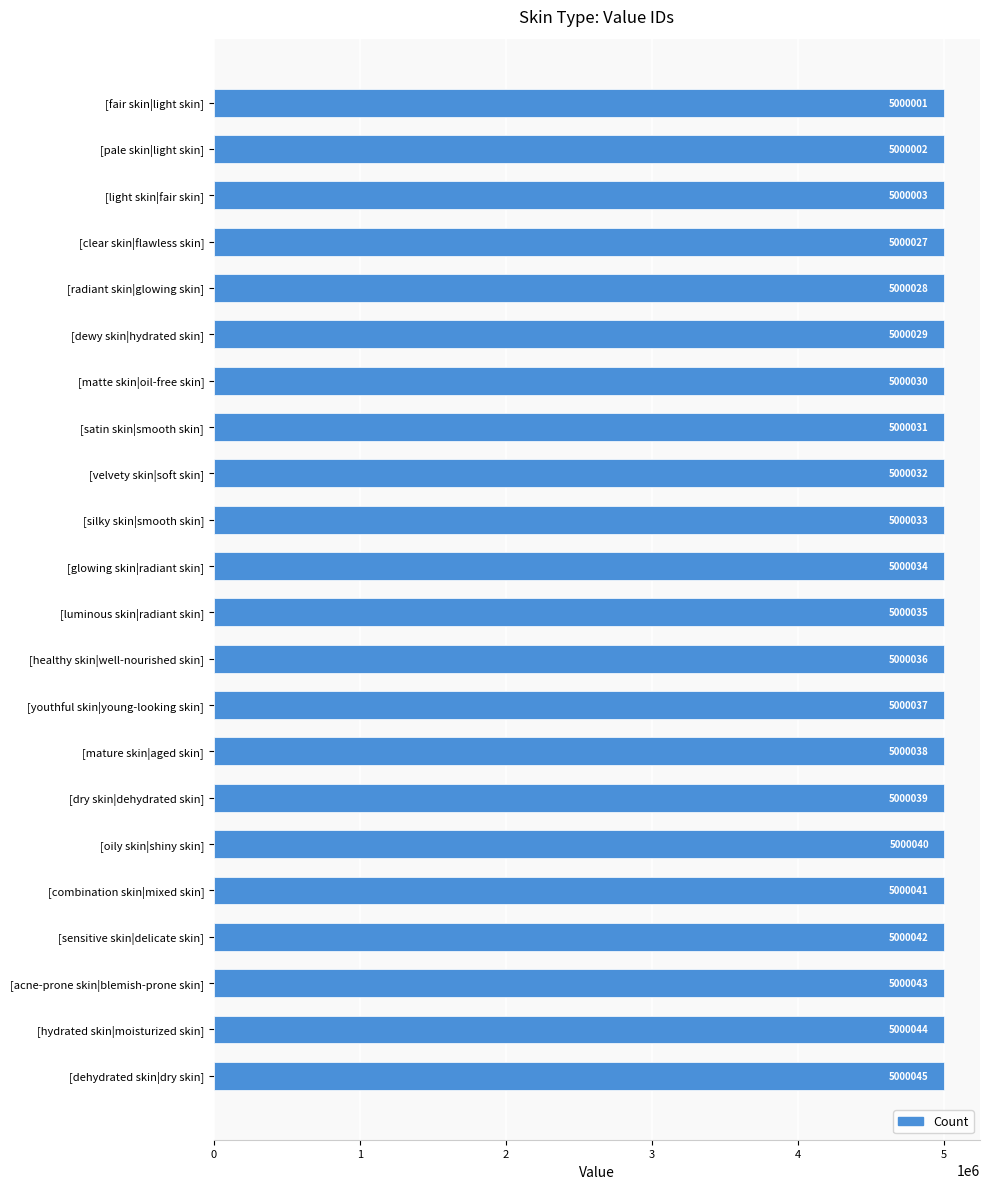

Is it true that the value at [luminous skin|radiant skin] is 5000035?

True